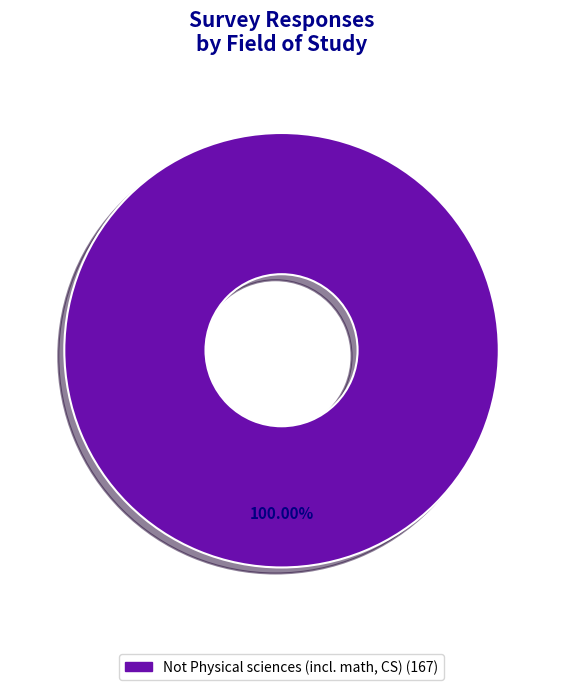

How many segments does this pie chart have?

1